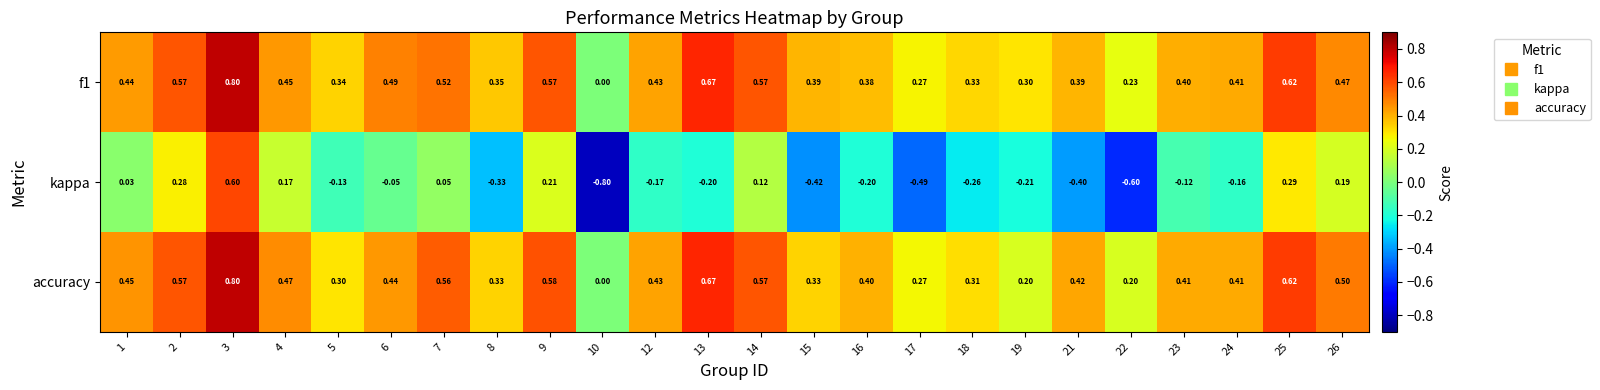

Which series has the widest spread of values?

kappa